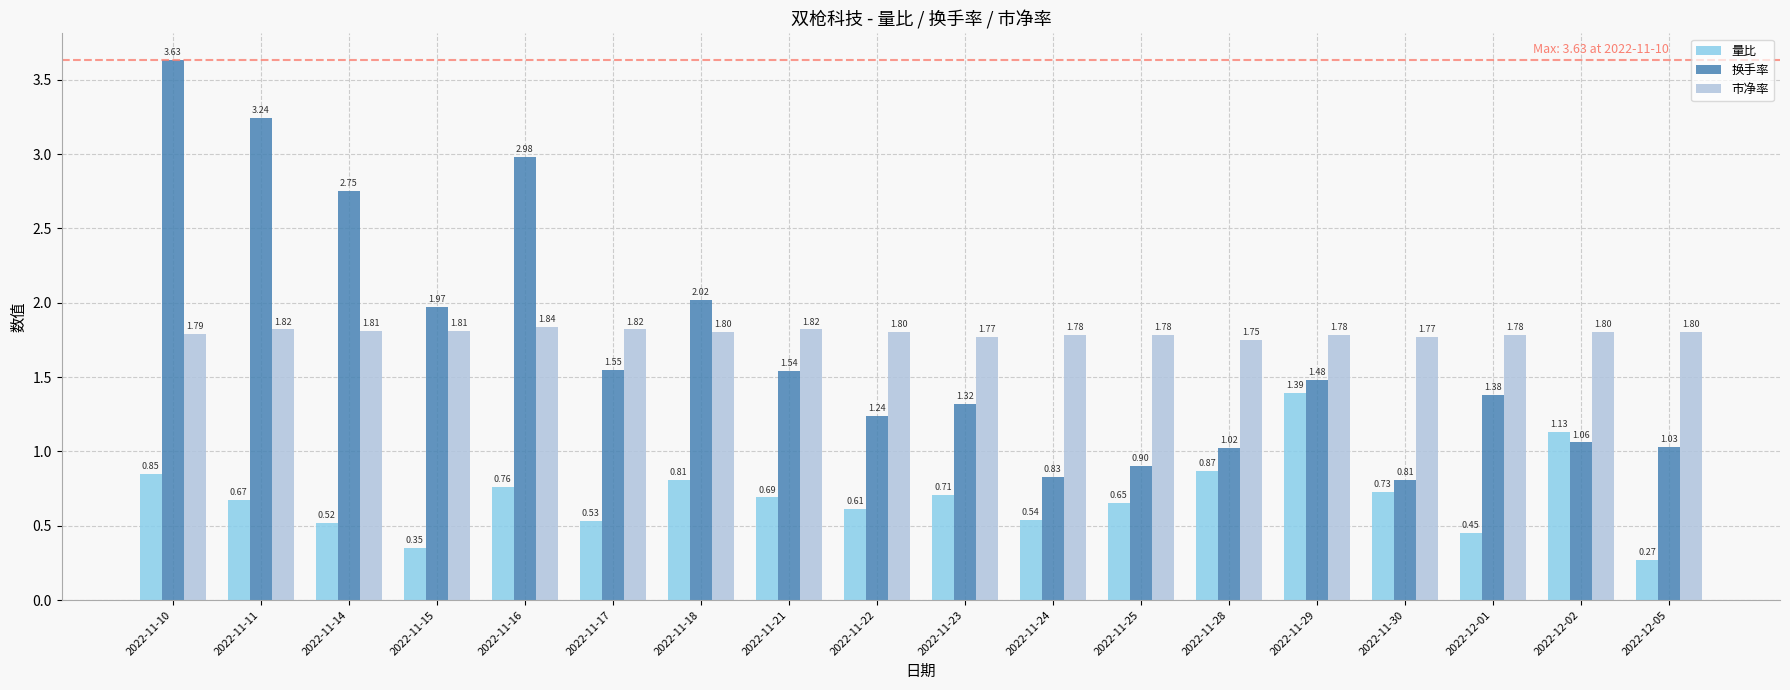

Is the value of 换手率 at 2022-11-14 greater than the value of 市净率 at 2022-11-28?

Yes